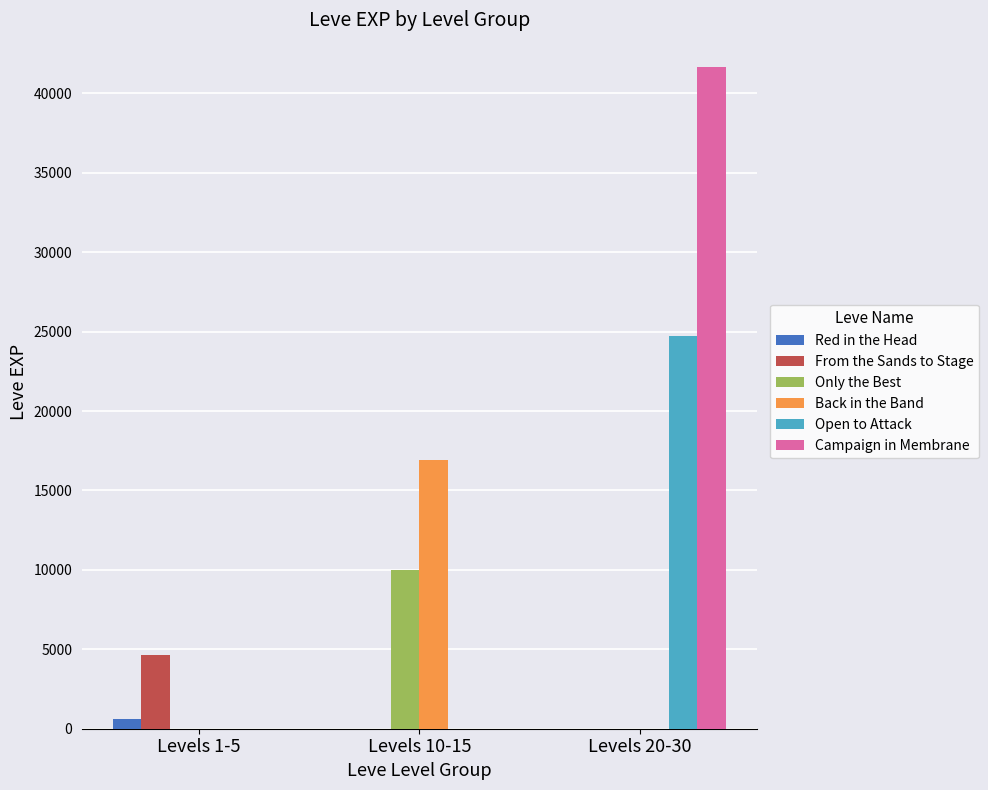

Reading left to right, list all the values displayed in this chart.

Red in the Head: Levels 1-5=630	Levels 10-15=0	Levels 20-30=0
From the Sands to Stage: Levels 1-5=4660	Levels 10-15=0	Levels 20-30=0
Only the Best: Levels 1-5=0	Levels 10-15=9990	Levels 20-30=0
Back in the Band: Levels 1-5=0	Levels 10-15=16920	Levels 20-30=0
Open to Attack: Levels 1-5=0	Levels 10-15=0	Levels 20-30=24710
Campaign in Membrane: Levels 1-5=0	Levels 10-15=0	Levels 20-30=41630